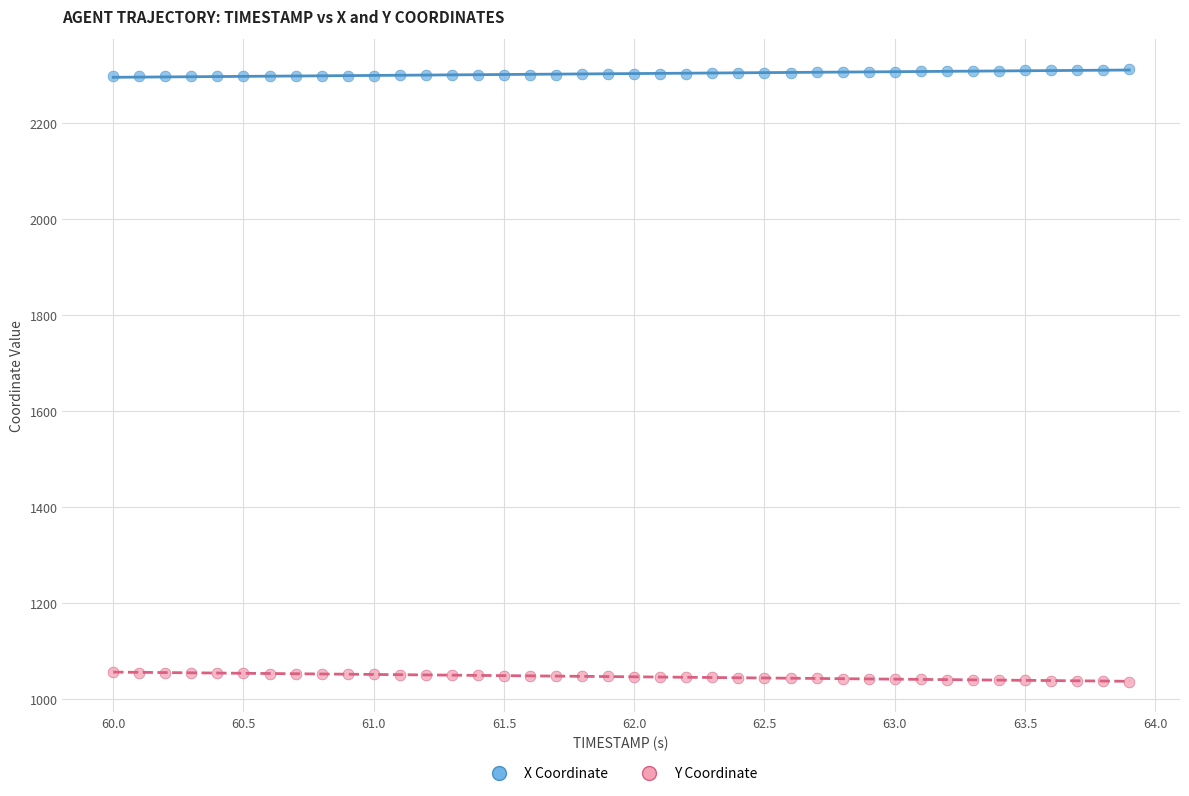

Across all data points, what is the range of Y values (max minus min)?

1275.4